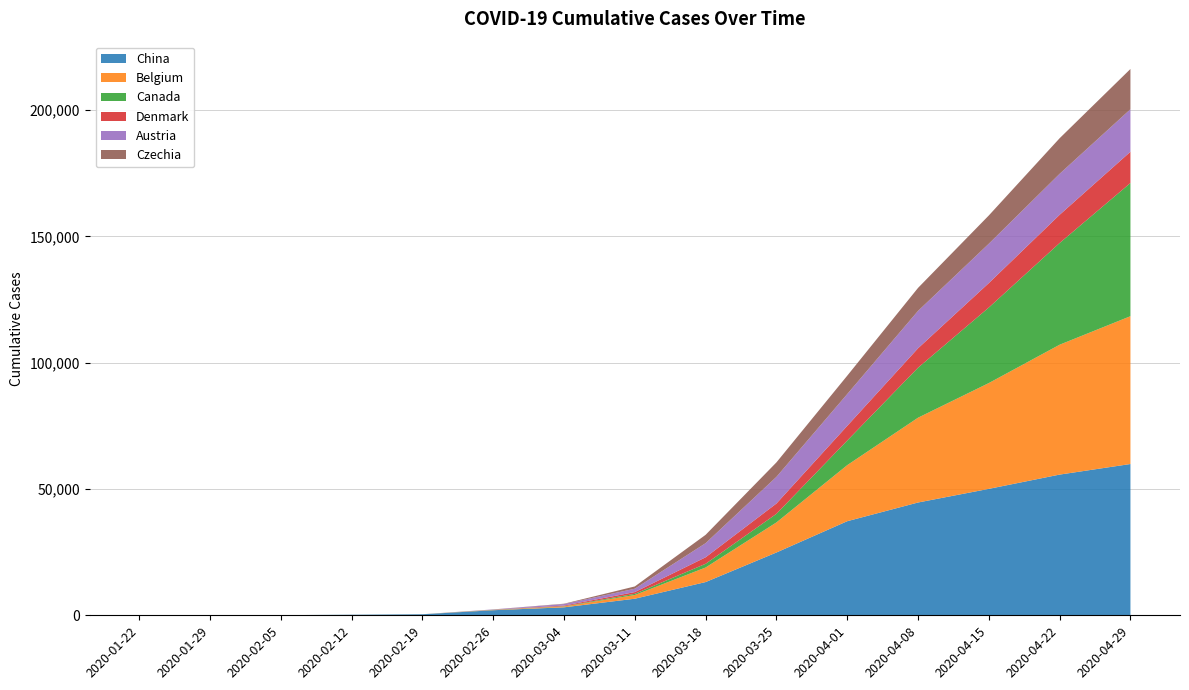

Reading left to right, extract all data points from this chart.

China: 2020-01-22=11	2020-01-29=26	2020-02-05=66	2020-02-12=218	2020-02-19=394	2020-02-26=2010	2020-03-04=3156	2020-03-11=6566	2020-03-18=13158	2020-03-25=24865	2020-04-01=37251	2020-04-08=44653	2020-04-15=50056	2020-04-22=55704	2020-04-29=59895
Belgium: 2020-01-22=0	2020-01-29=0	2020-02-05=0	2020-02-12=1	2020-02-19=1	2020-02-26=109	2020-03-04=314	2020-03-11=1468	2020-03-18=5764	2020-03-25=11899	2020-04-01=22194	2020-04-08=33573	2020-04-15=41889	2020-04-22=51420	2020-04-29=58517
Canada: 2020-01-22=0	2020-01-29=0	2020-02-05=0	2020-02-12=7	2020-02-19=12	2020-02-26=64	2020-03-04=116	2020-03-11=470	2020-03-18=1470	2020-03-25=3409	2020-04-01=9731	2020-04-08=19789	2020-04-15=29905	2020-04-22=40264	2020-04-29=52731
Denmark: 2020-01-22=0	2020-01-29=0	2020-02-05=0	2020-02-12=1	2020-02-19=2	2020-02-26=35	2020-03-04=262	2020-03-11=694	2020-03-18=2577	2020-03-25=4077	2020-04-01=5819	2020-04-08=7695	2020-04-15=9670	2020-04-22=11165	2020-04-29=12369
Austria: 2020-01-22=0	2020-01-29=0	2020-02-05=0	2020-02-12=2	2020-02-19=4	2020-02-26=104	2020-03-04=598	2020-03-11=1332	2020-03-18=5588	2020-03-25=10551	2020-04-01=12588	2020-04-08=14795	2020-04-15=15597	2020-04-22=16233	2020-04-29=16833
Czechia: 2020-01-22=0	2020-01-29=0	2020-02-05=0	2020-02-12=3	2020-02-19=3	2020-02-26=12	2020-03-04=141	2020-03-11=900	2020-03-18=3308	2020-03-25=5732	2020-04-01=7273	2020-04-08=9112	2020-04-15=11184	2020-04-22=14082	2020-04-29=15937